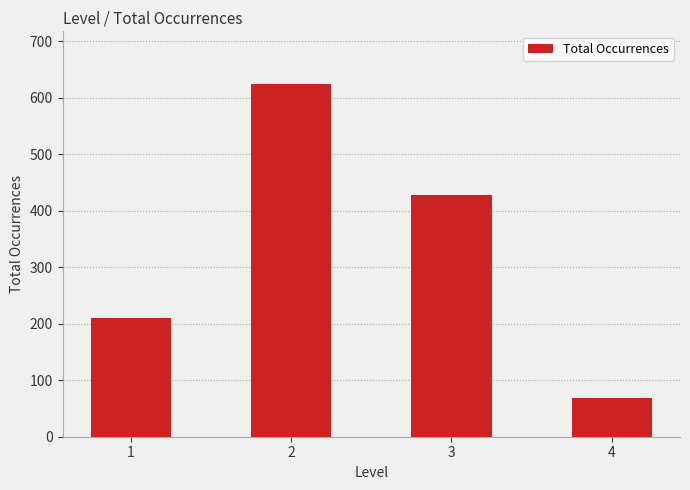

What value does the data have at 4, to the nearest 10?

70